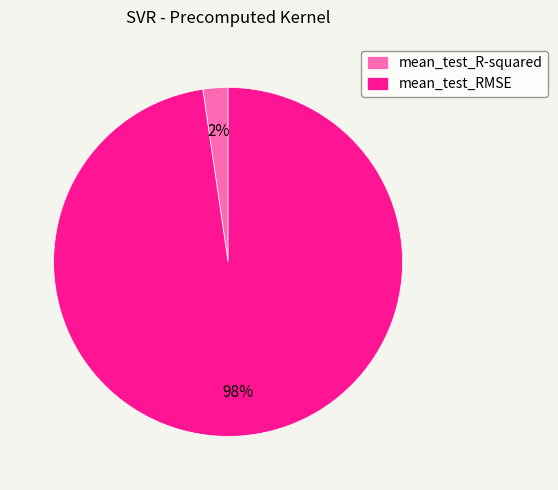

Count the number of slices in the pie.

2